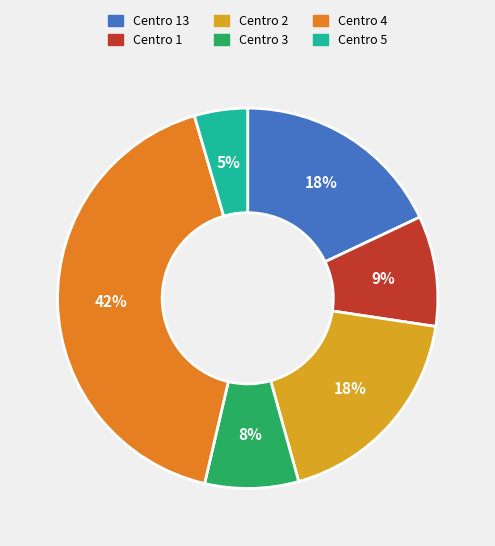

Which category has the smallest portion of the pie?

Centro 5